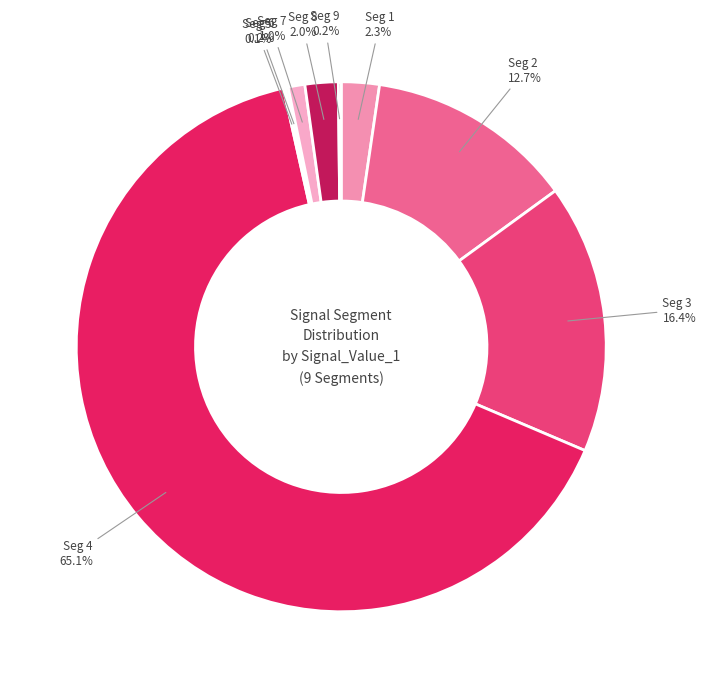

Which category has the biggest portion of the pie?

signal segment 4